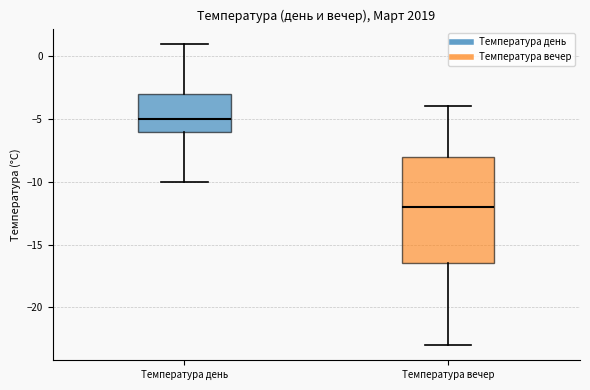

Where does the median line of the box for Температура вечер sit on the y-axis? The values are not printed on the chart, so give them approximately, as read against the axis.

-12.0